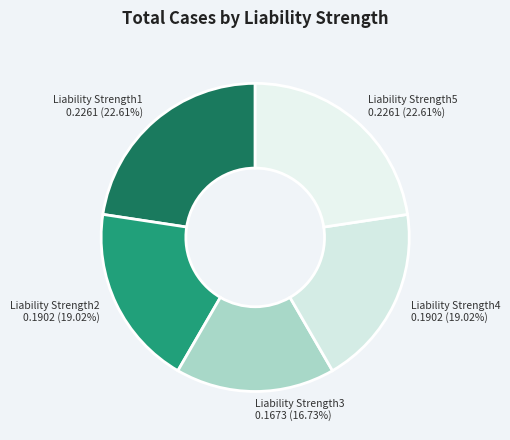

To the nearest percent, what portion does Liability Strength1 represent?

23%